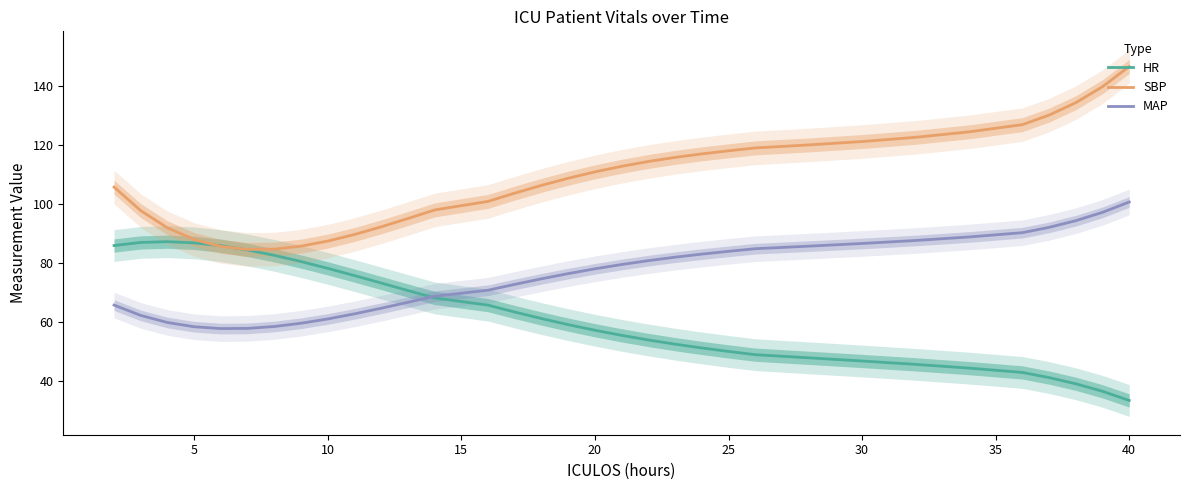

What is the difference between the maximum and minimum values in the HR series?

53.9